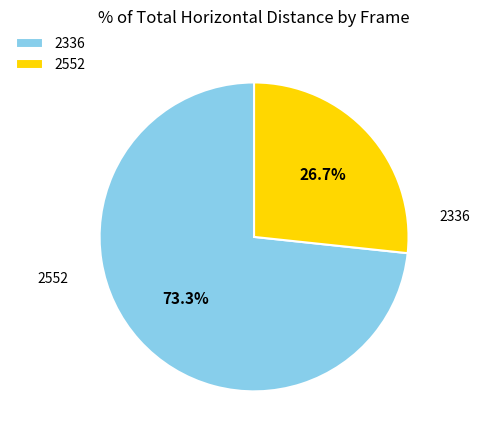

To the nearest percent, what percentage of the pie is 2552?

27%